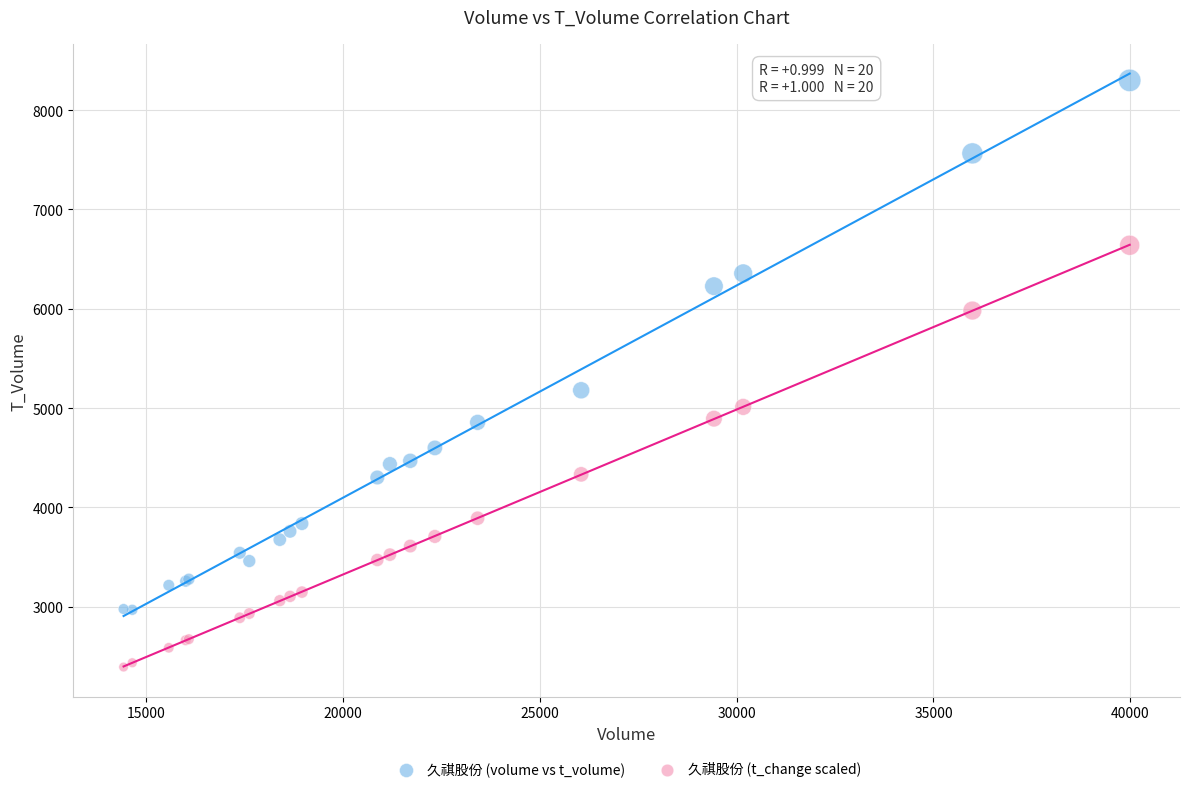

Which series has the widest spread of Y values?

久祺股份 (volume vs t_volume)